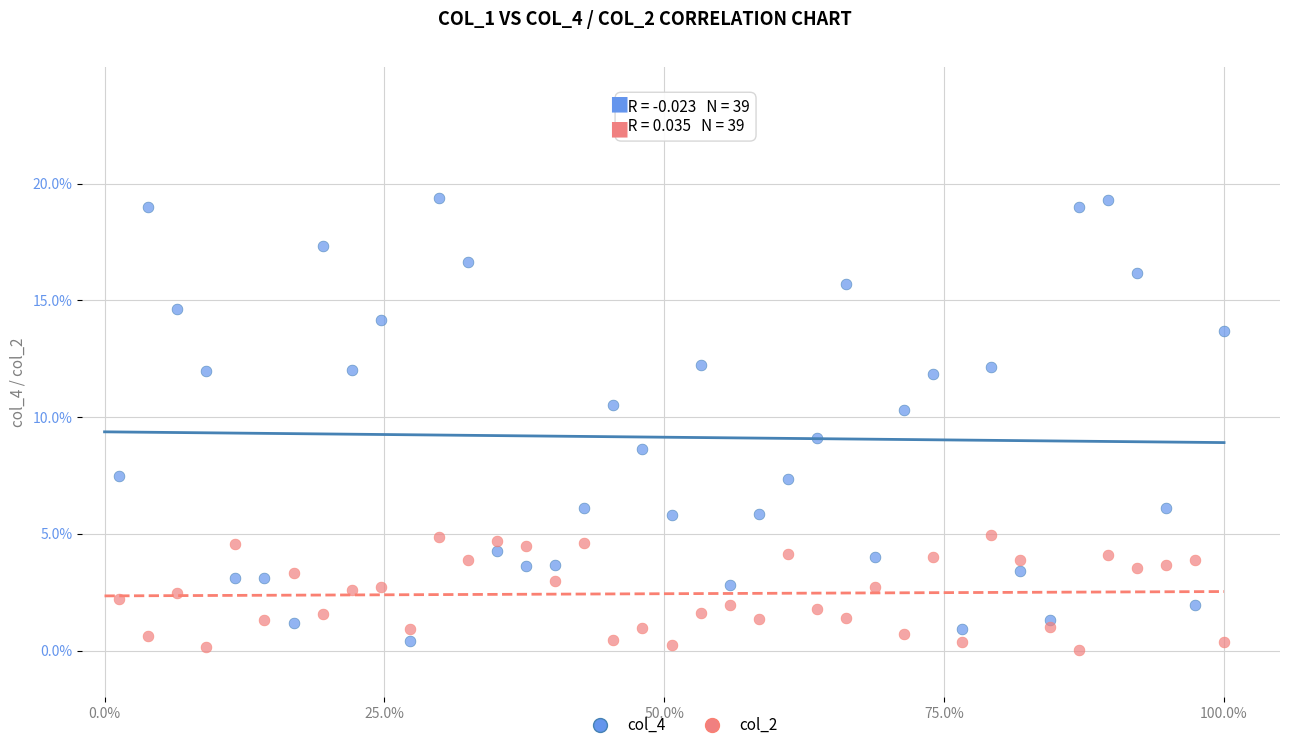

Which series contains the lowest Y value?

col_2